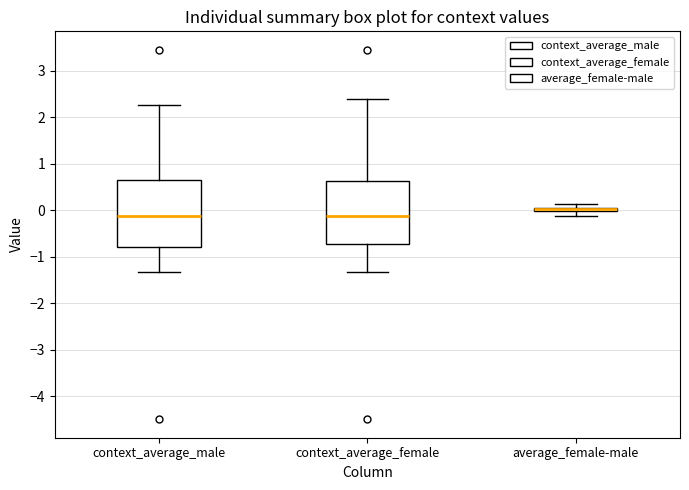

Where does the upper whisker of the box for context_average_male end on the y-axis? The values are not printed on the chart, so give them approximately, as read against the axis.

2.3